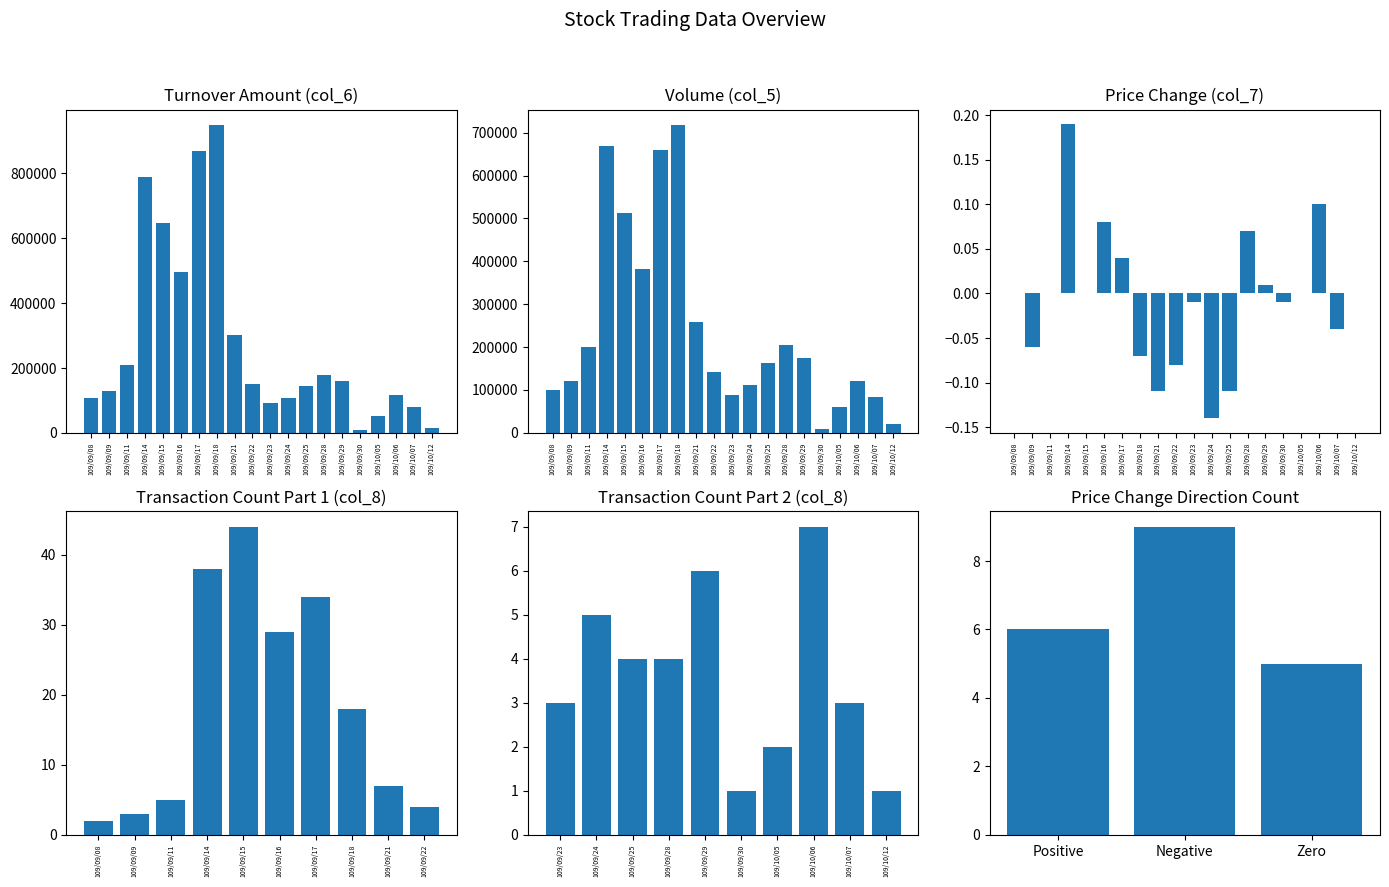

Is the value of col_5 at 109/09/15 greater than the value of col_7 at 109/09/08?

Yes